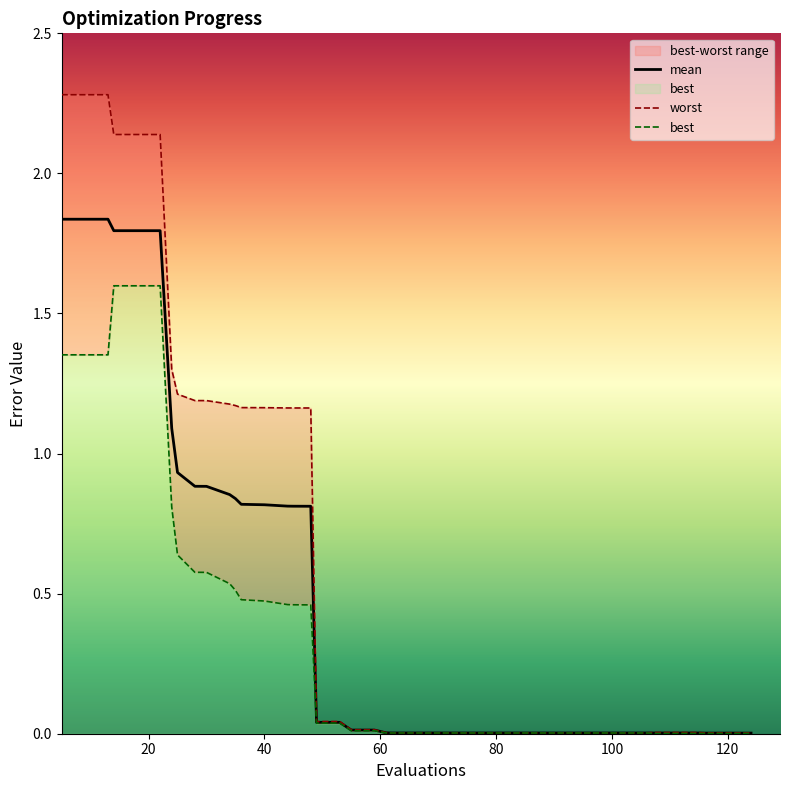

True or false: mean and best cross at least once.

False